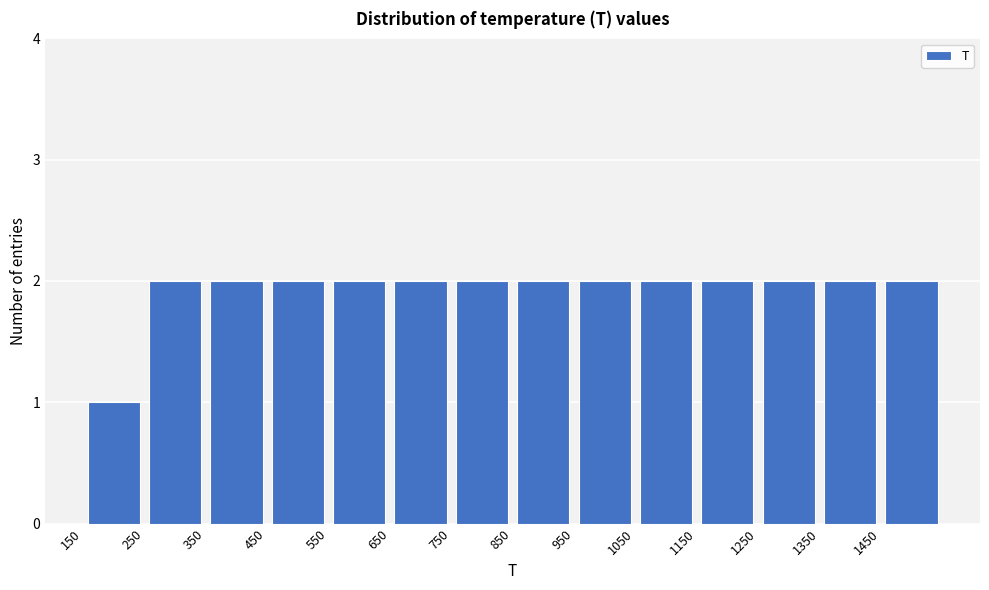

Reading left to right, transcribe this chart: for each bar, give the range it covers on the x-axis and its height. The values are not printed on the chart, so give them approximately, as read against the axis.

150 to 250: 1
250 to 350: 2
350 to 450: 2
450 to 550: 2
550 to 650: 2
650 to 750: 2
750 to 850: 2
850 to 950: 2
950 to 1050: 2
1050 to 1150: 2
1150 to 1250: 2
1250 to 1350: 2
1350 to 1450: 2
1450 to 1550: 2